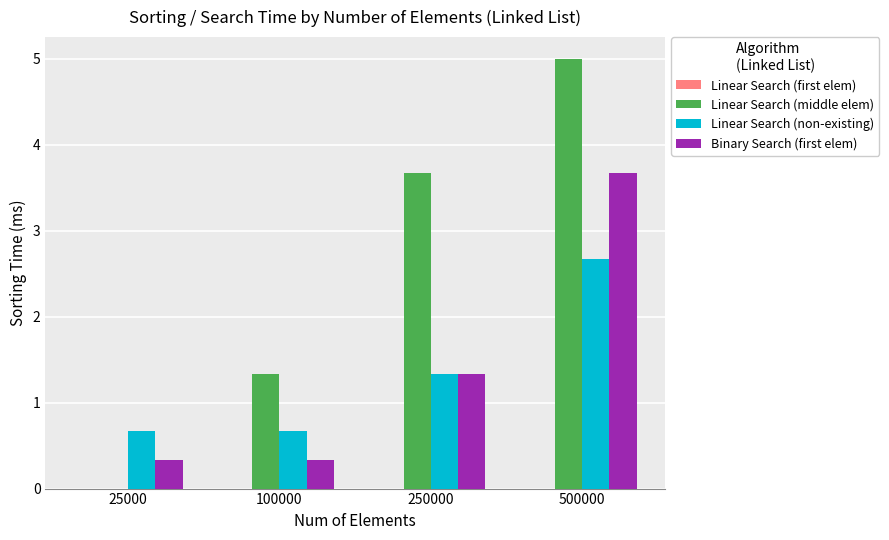

Is the value of Linear Search (non-existing) at 25000 greater than the value of Binary Search (first elem) at 500000?

No